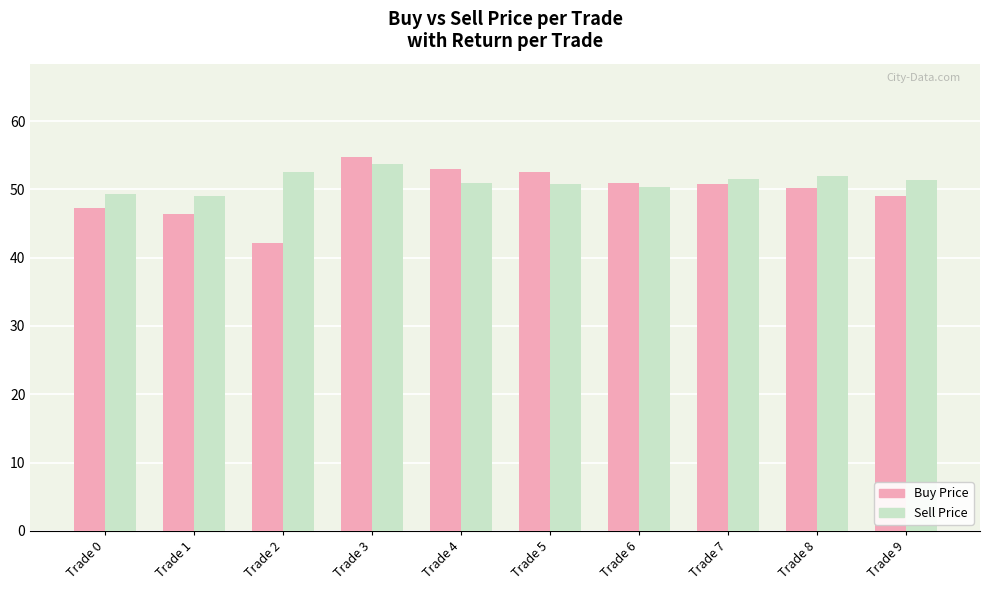

The Sell Price series shows 11.4 at Trade 3. True or false?

False